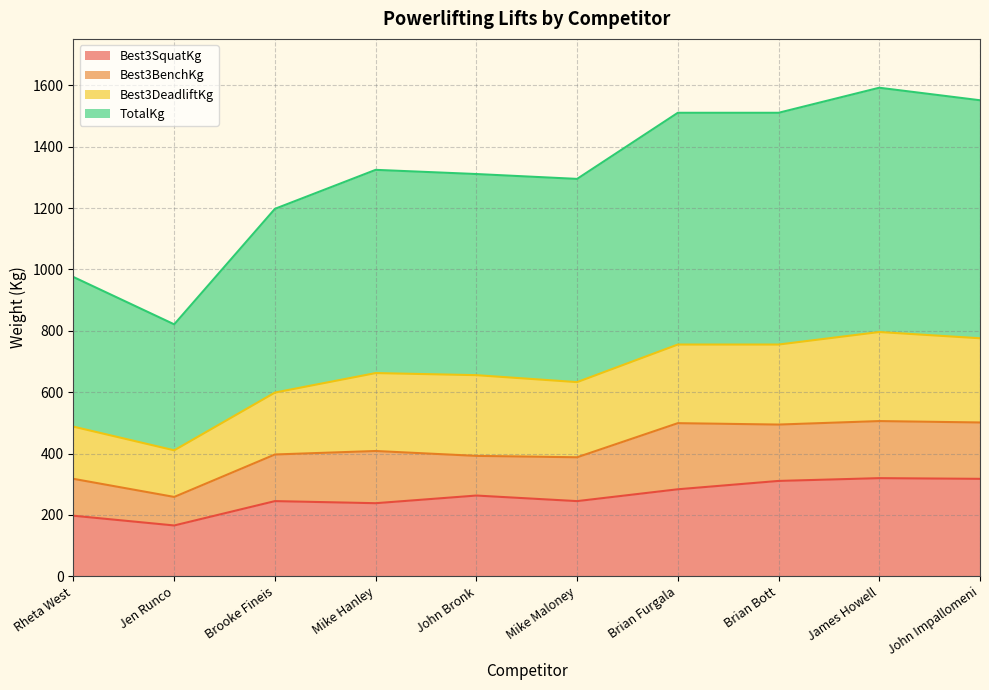

What position from the left is Rheta West?

1